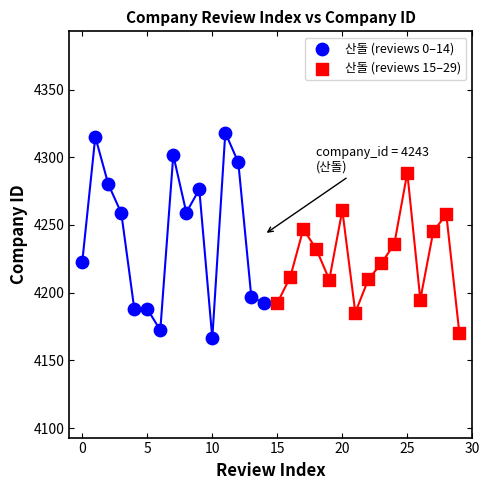

Which series contains the lowest Y value?

산돌 (reviews 0–14)